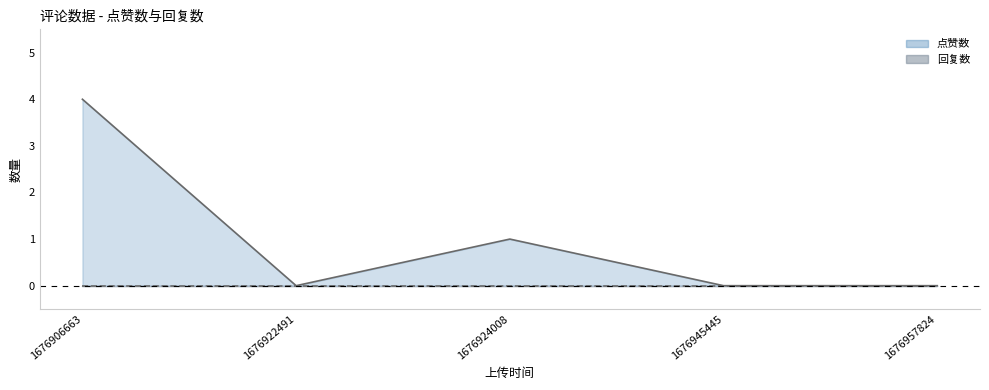

Reading left to right, transcribe all the data shown in this chart.

1676906663=4	1676922491=0	1676924008=1	1676945445=0	1676957824=0